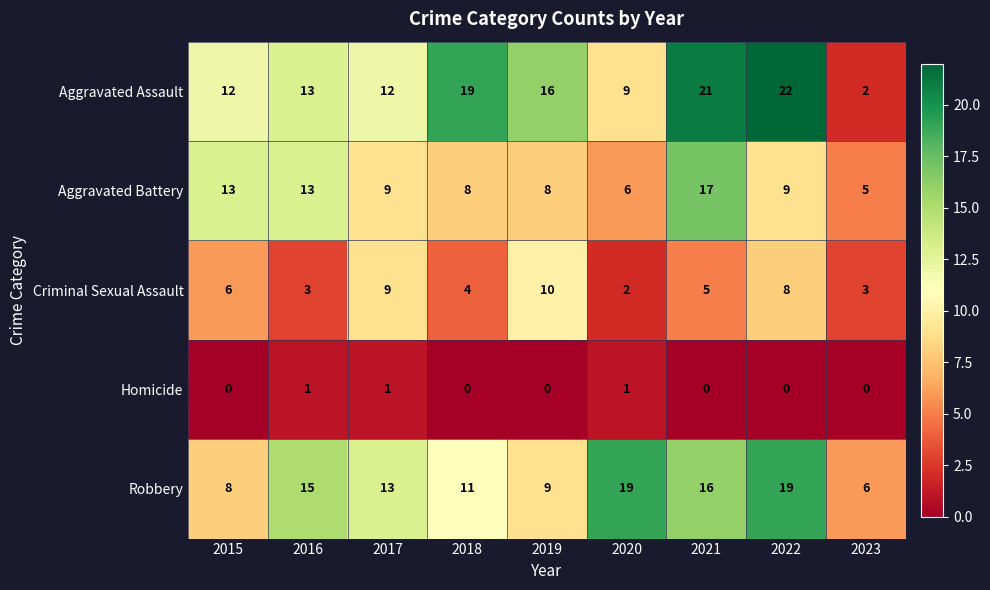

At which label does Aggravated Assault reach its peak?

2022